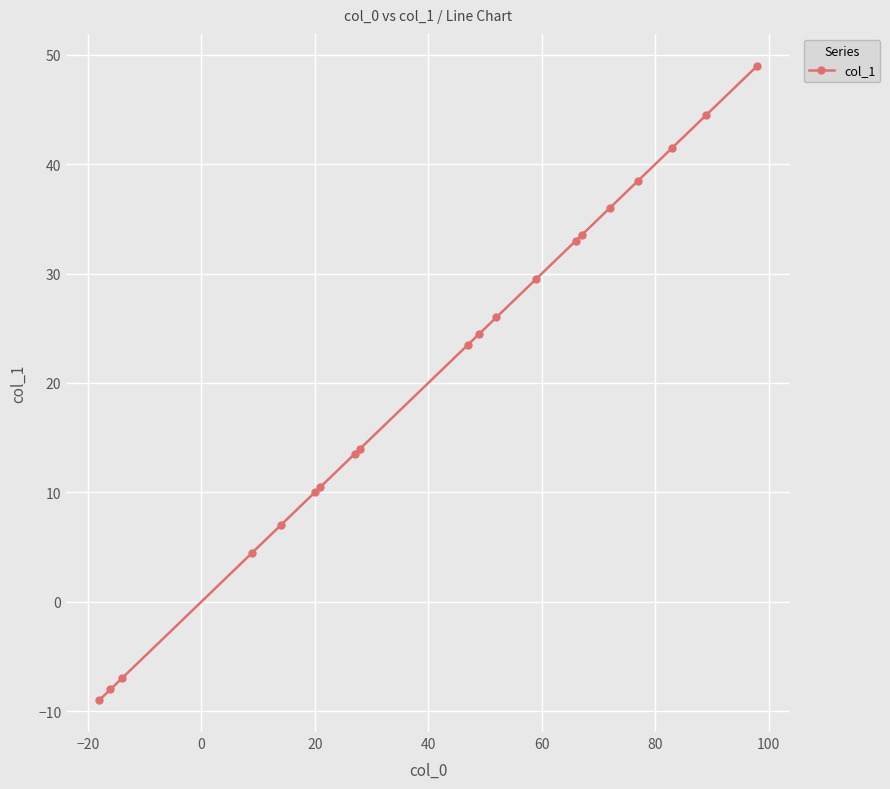

What is the value of the 18th point from the left?

41.5